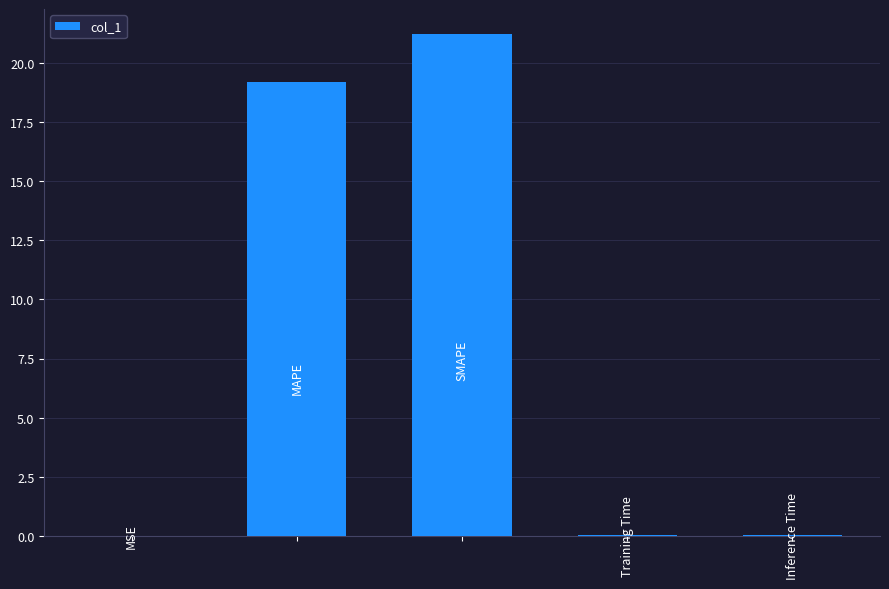

Are the bars horizontal?

No